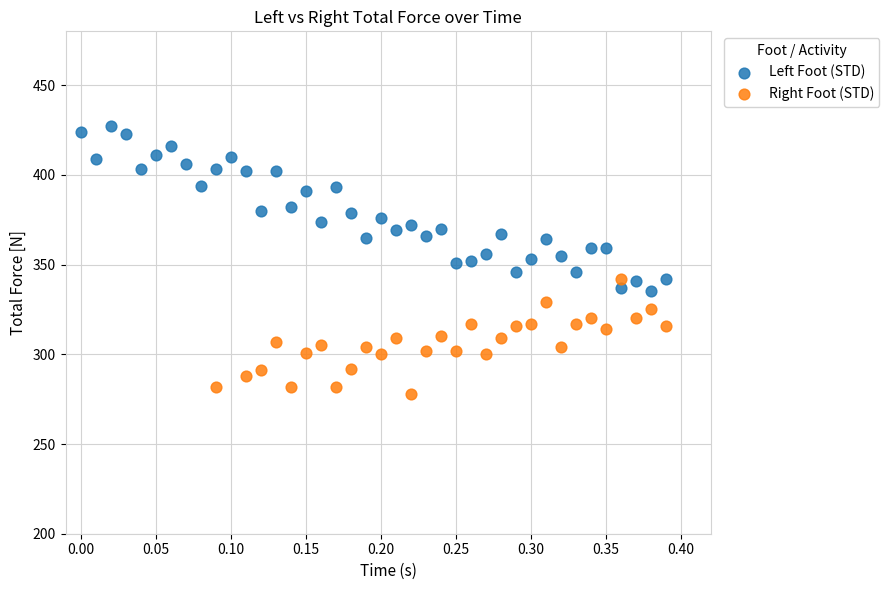

Which series reaches the minimum Y coordinate?

Right Foot (STD)